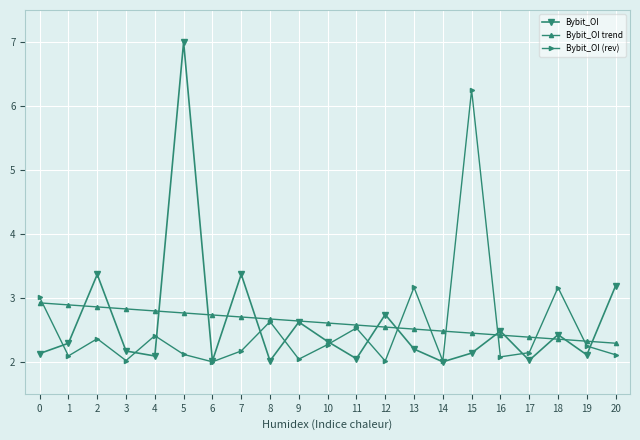

How many interior local valleys does the Bybit_OI series have?

7